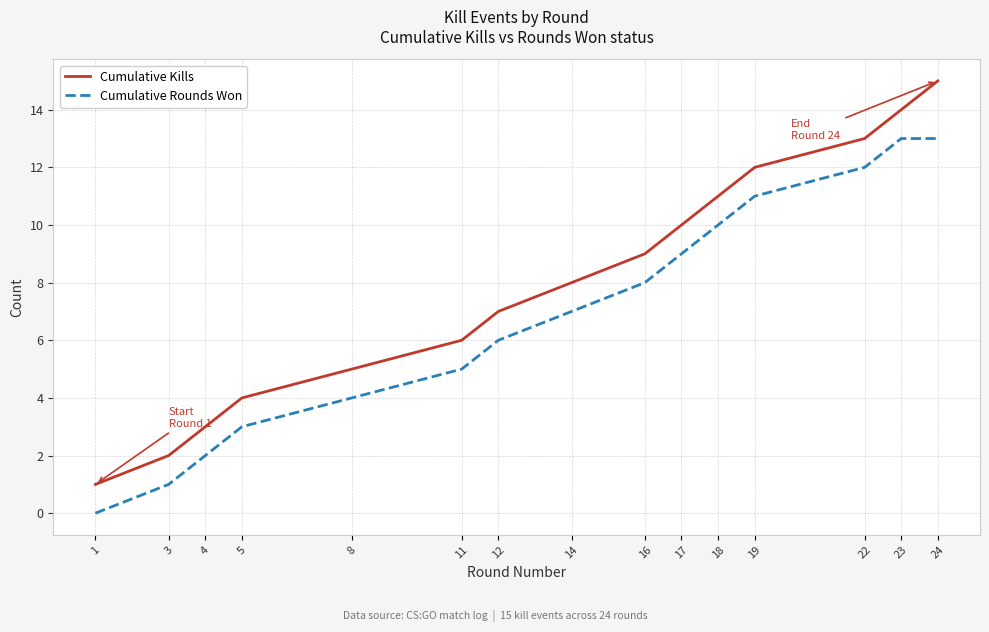

Count the number of categories in the chart.

15